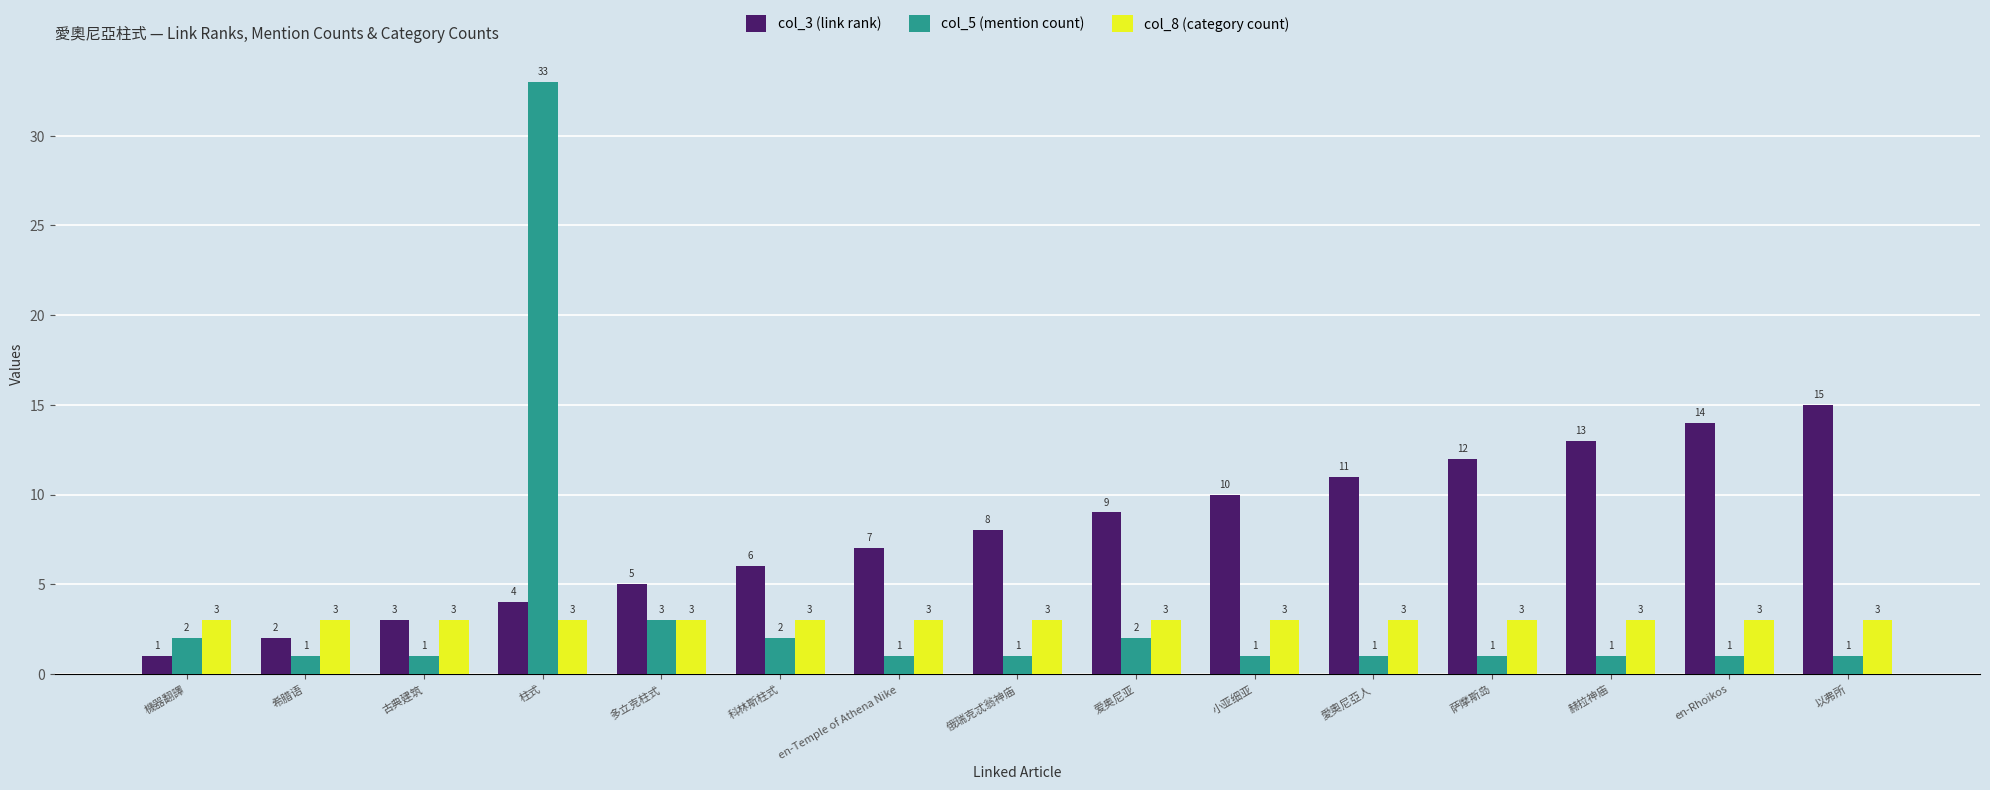

The value of col_5 (mention count) at 俄瑞克忒翁神庙 is 1. True or false?

True